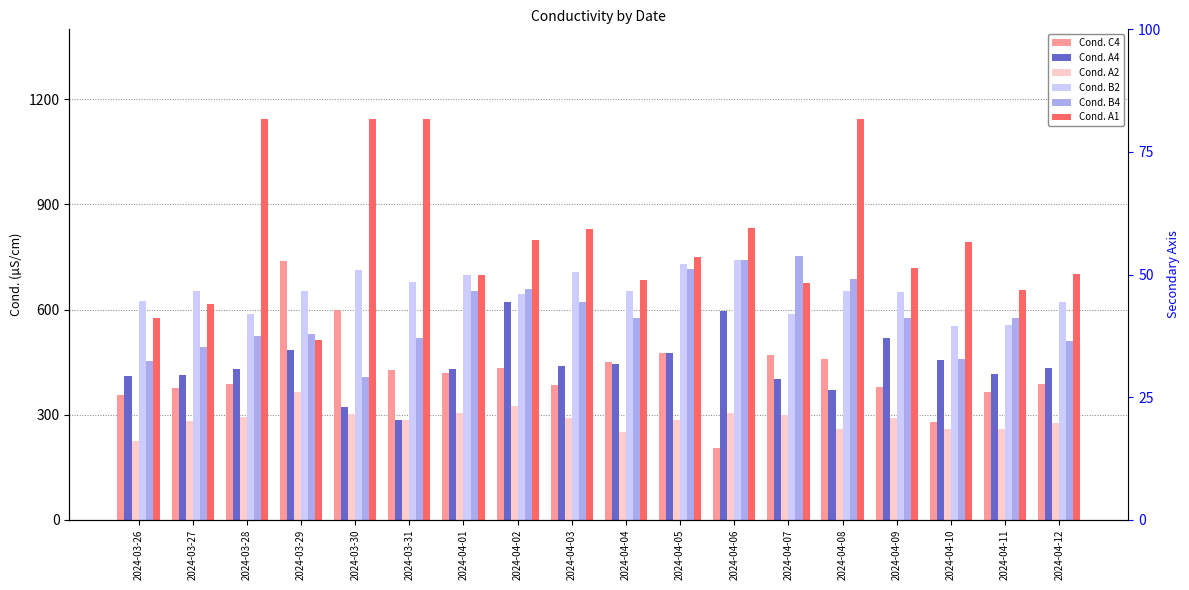

At which label is Cond. A1 closest to 827?

2024-04-03